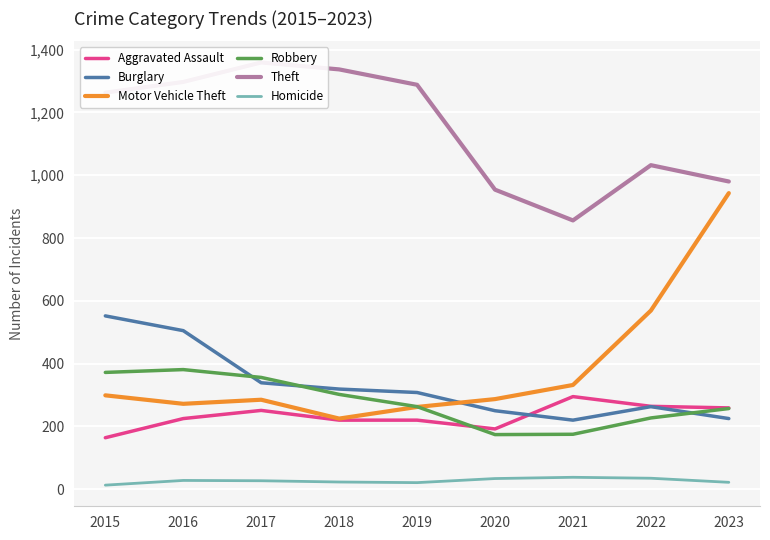

How many interior local valleys does the Homicide series have?

1